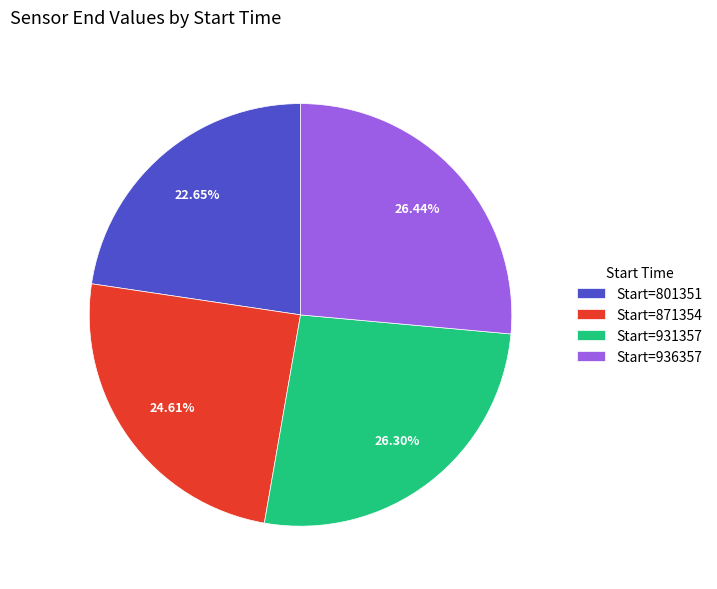

Is Start=931357 the majority of the pie?

No